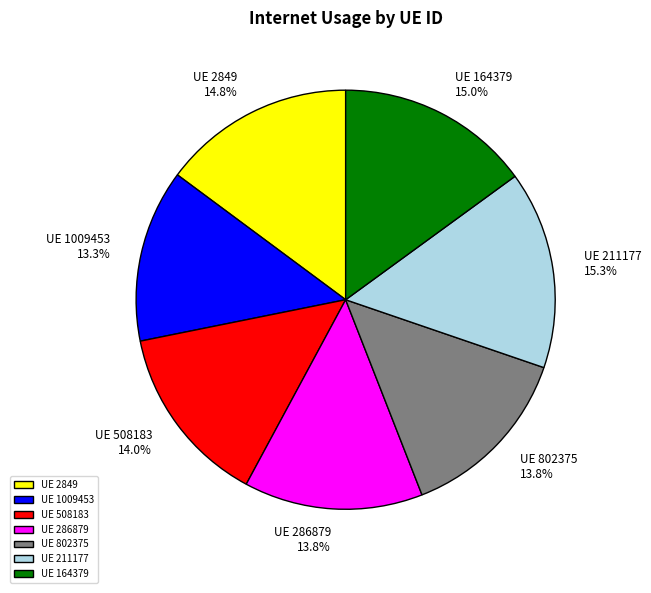

To the nearest percent, what is the average slice percentage?

14%